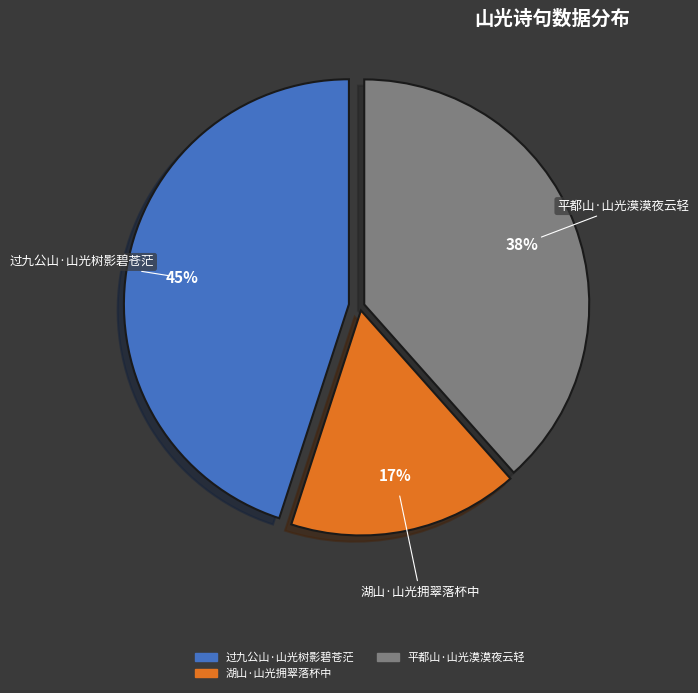

Between 平都山·山光漠漠夜云轻 and 过九公山·山光树影碧苍茫, which is larger?

过九公山·山光树影碧苍茫